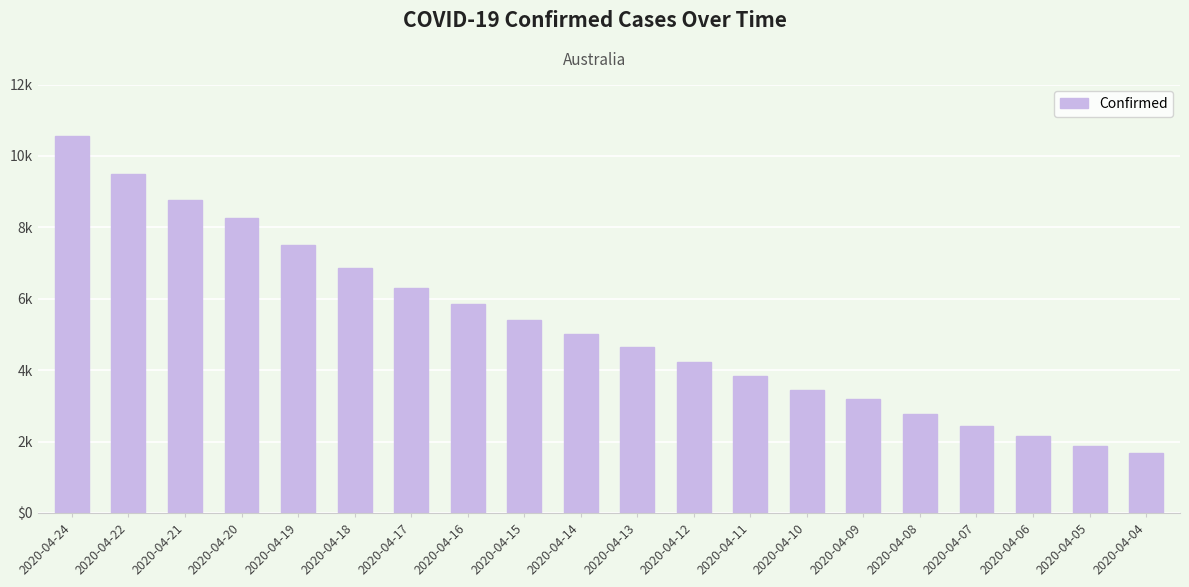

What is the minimum value shown in the chart?

1688